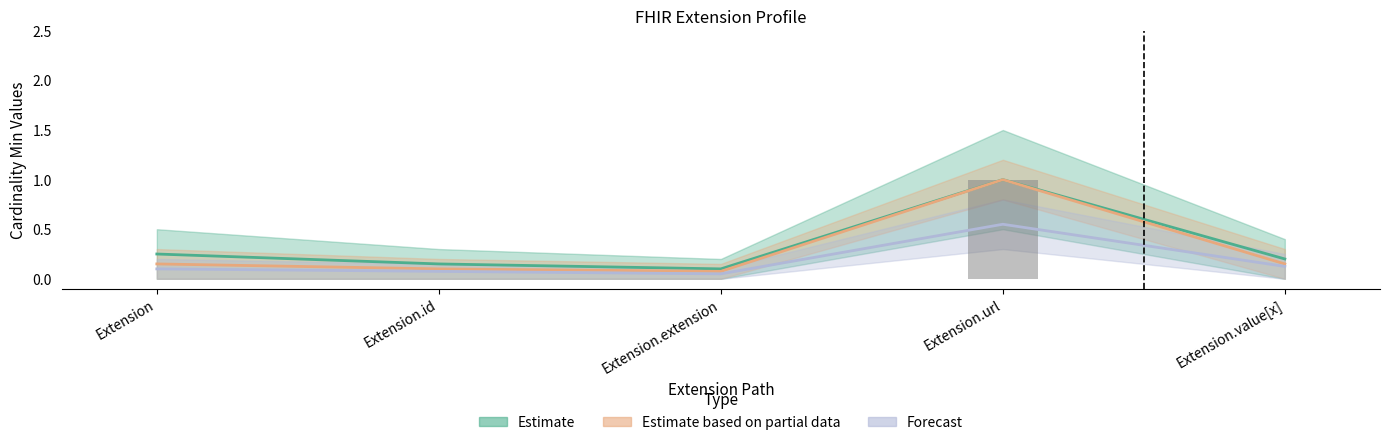

The value at Extension is 0. True or false?

True